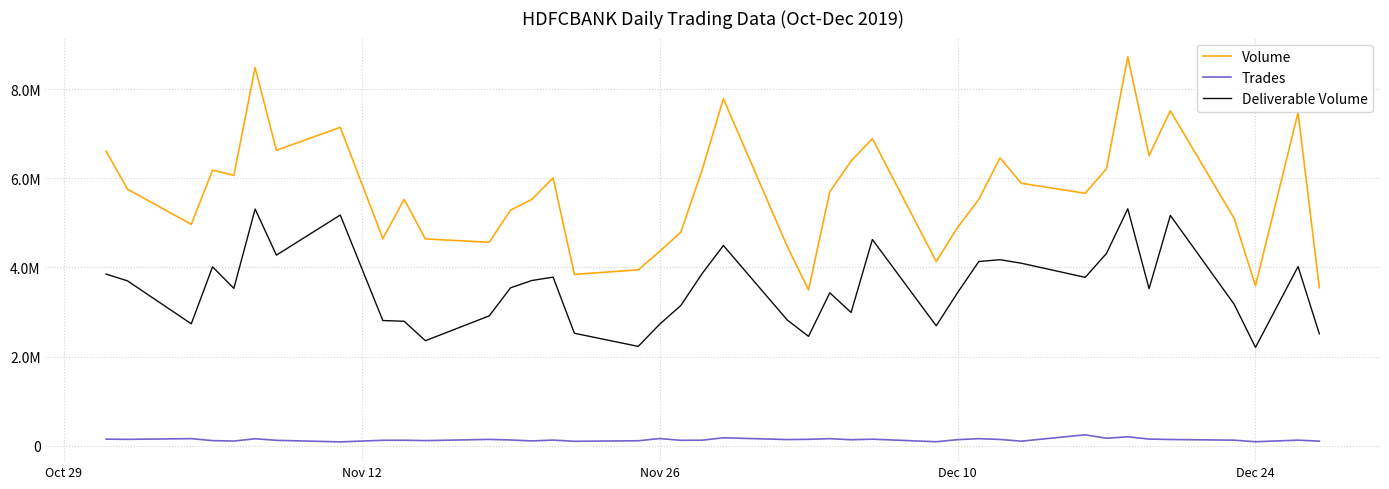

What are all the series names shown in the legend?

Volume, Trades, Deliverable Volume